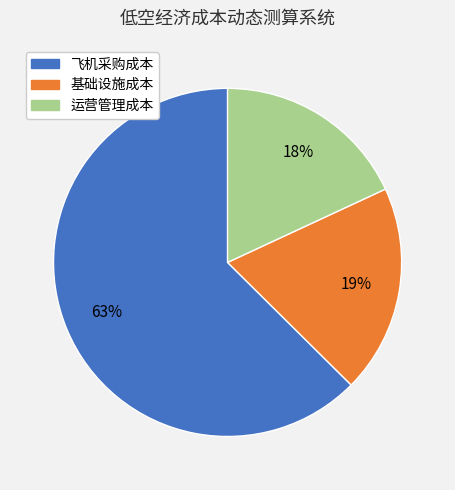

To the nearest percent, what is the difference between the 运营管理成本 and 基础设施成本 slice percentages?

1%